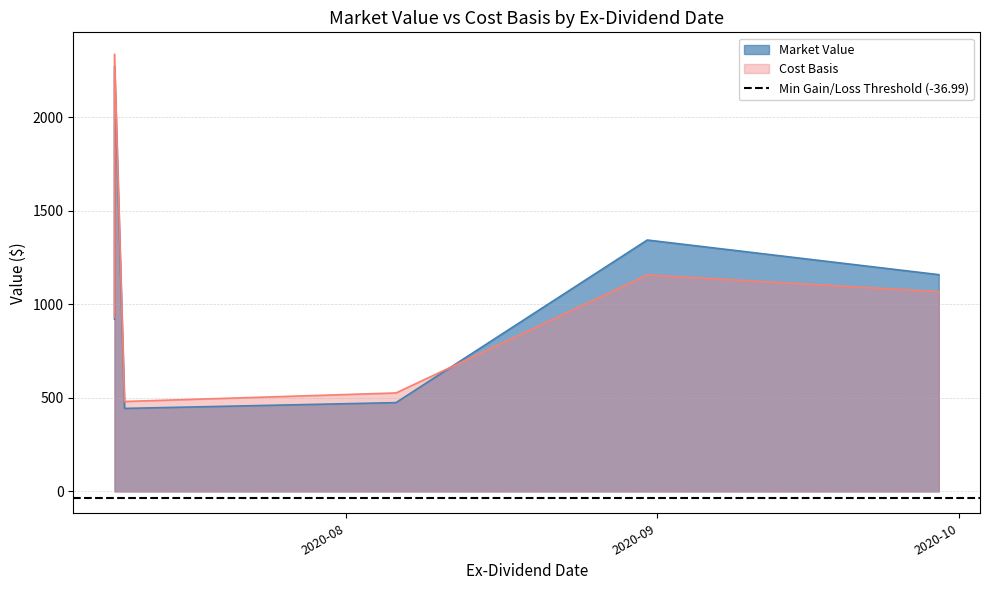

True or false: Market Value has more than 0 interior local peaks.

True